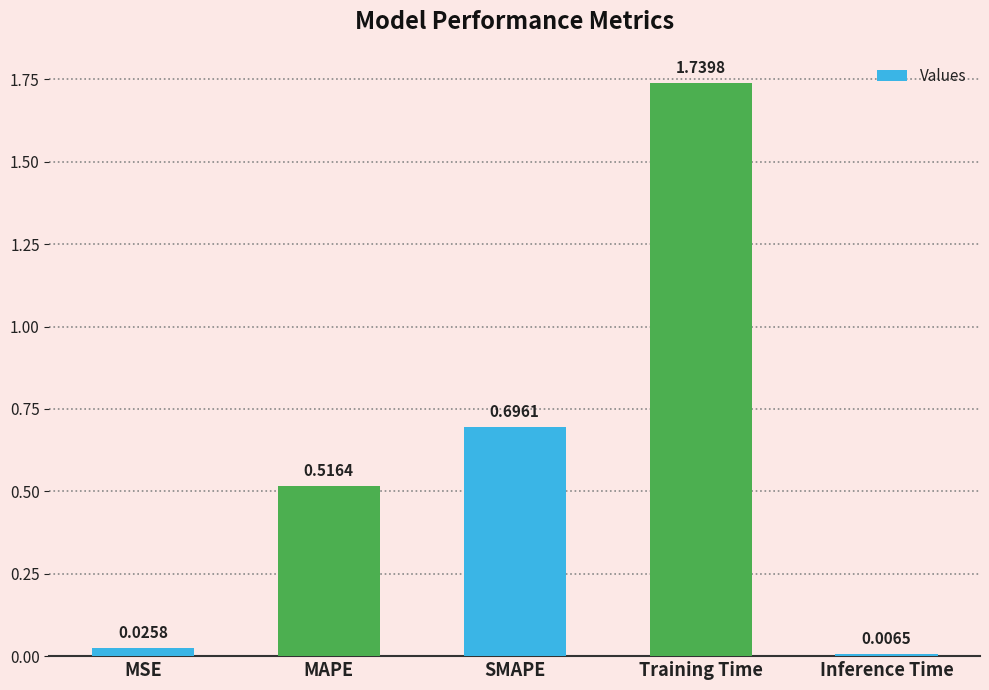

List the labels in order of value, largest first.

Training Time, SMAPE, MAPE, MSE, Inference Time